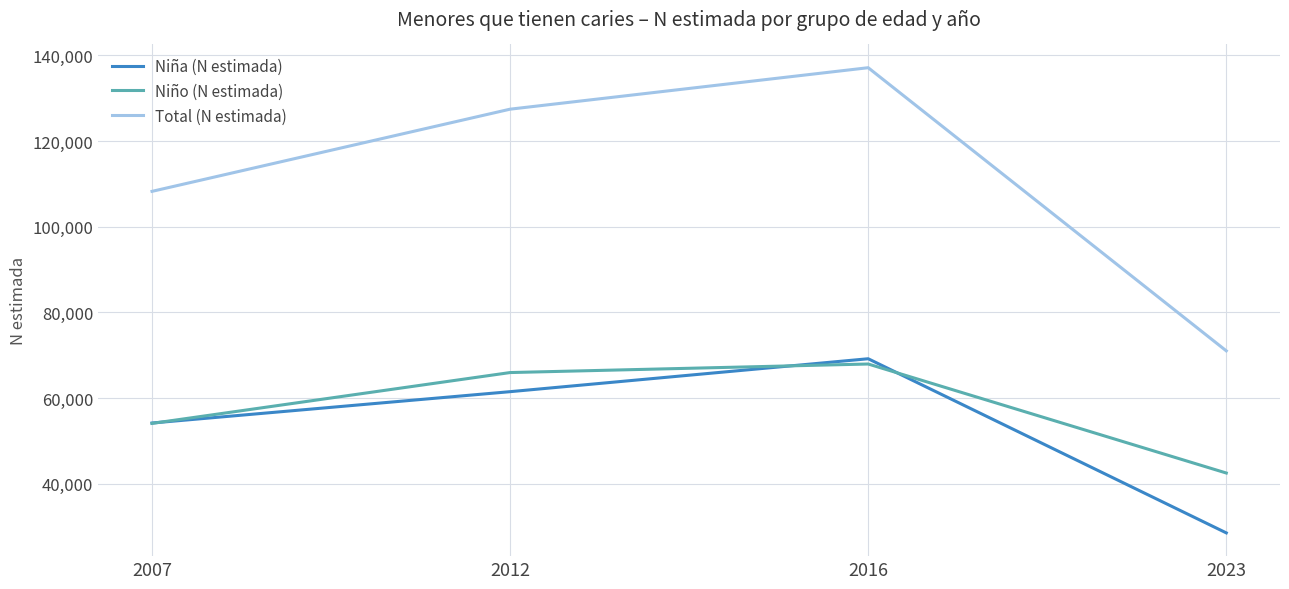

What is the smallest value displayed?

28525